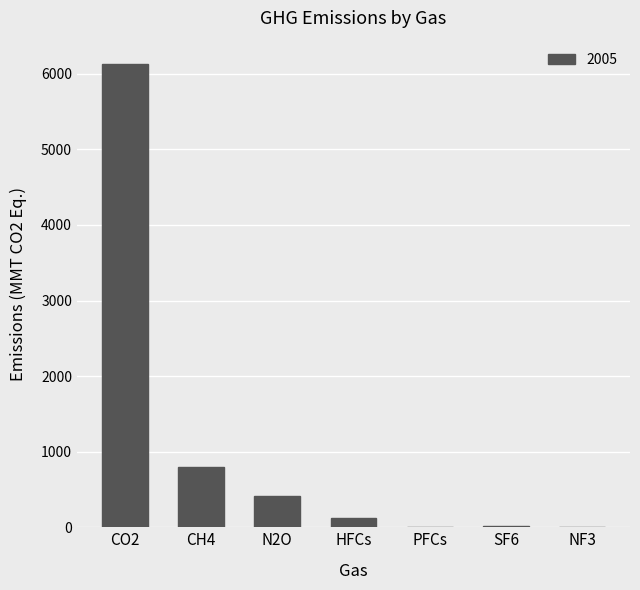

The chart shows a value of 6.1 at PFCs. True or false?

True